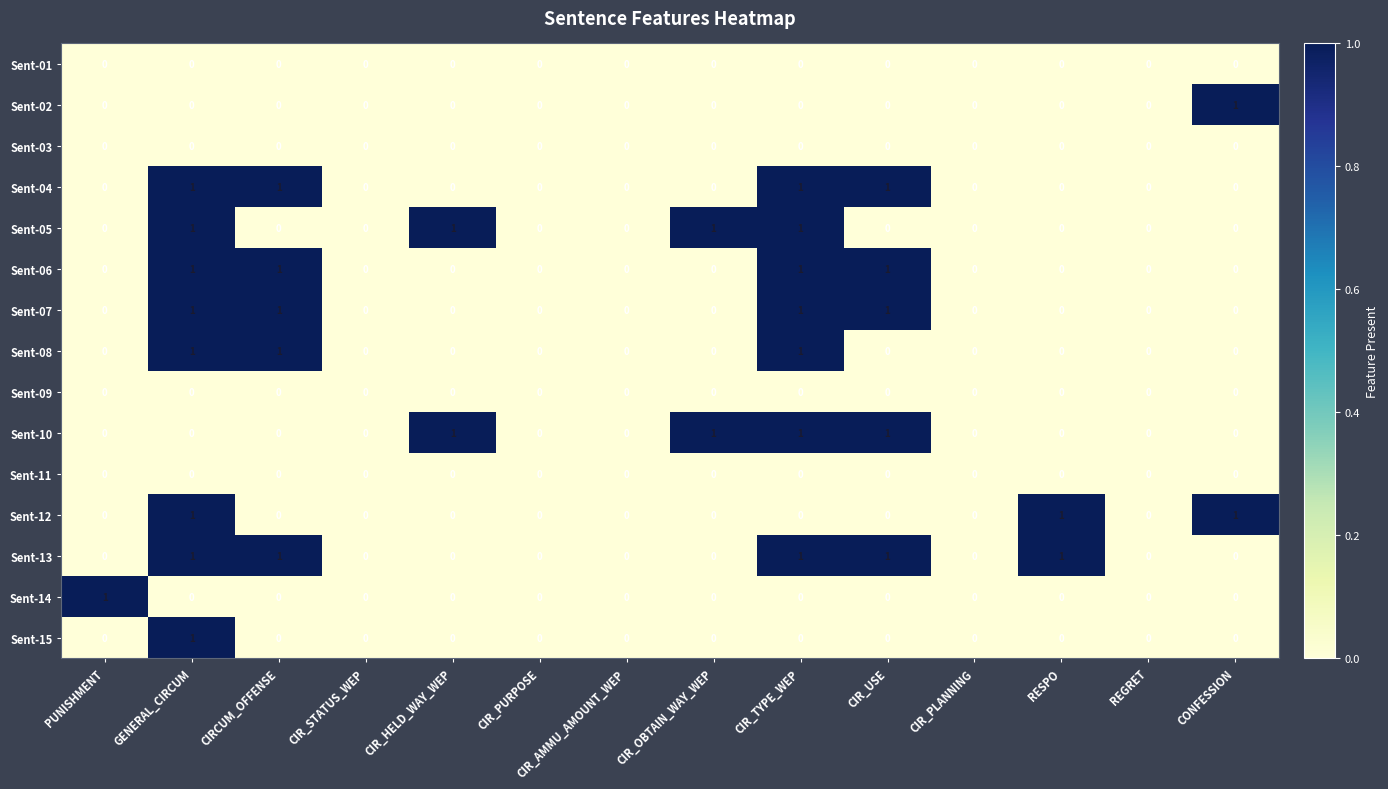

The value of Sent-05 at CIR_PURPOSE is 0. True or false?

True